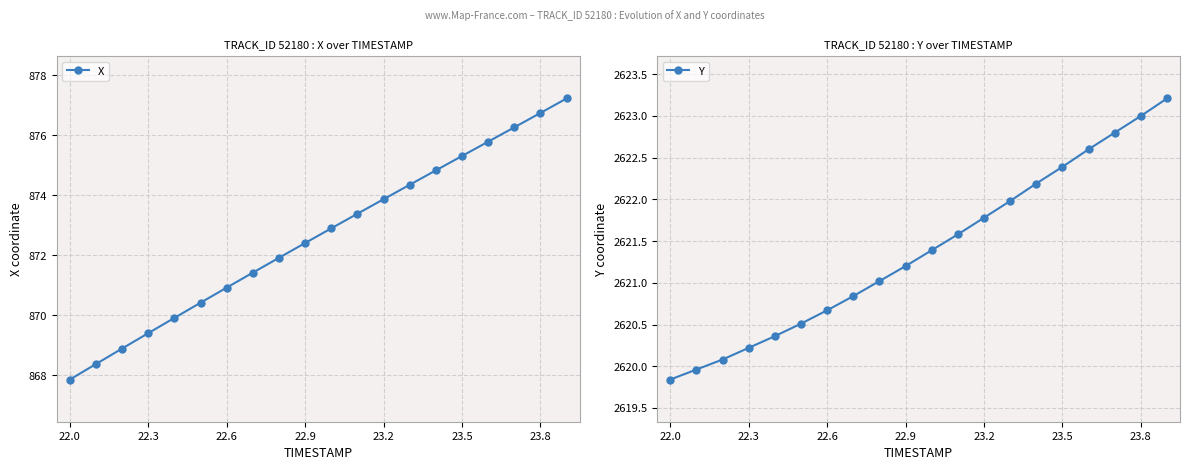

The value of X at 23.2 is 873.9. True or false?

True